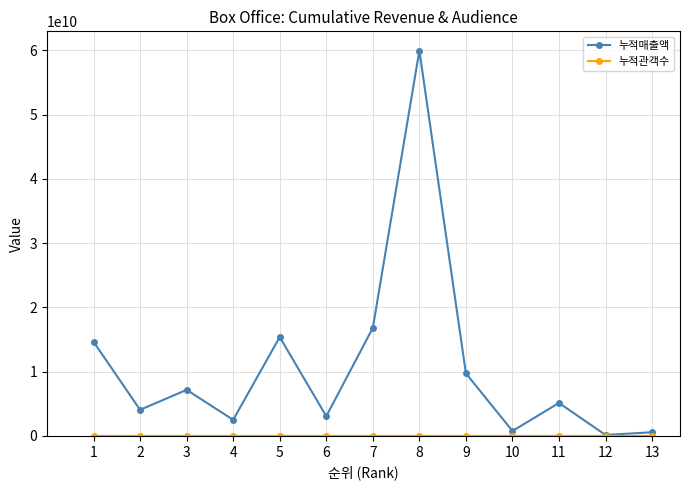

Which series has the largest total across all categories?

누적매출액